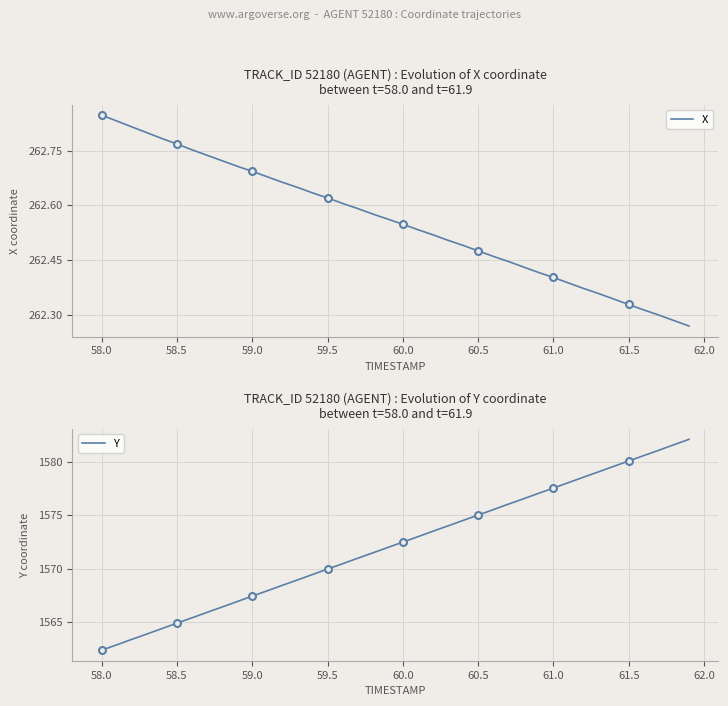

True or false: X and Y cross at least once.

False